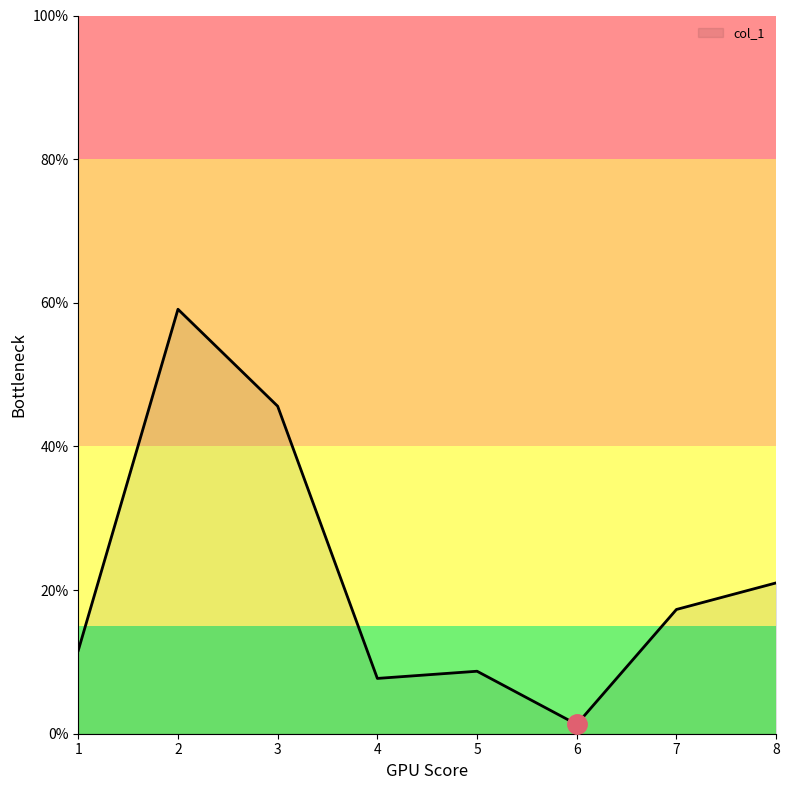

At which category does the chart reach its peak across all series?

2